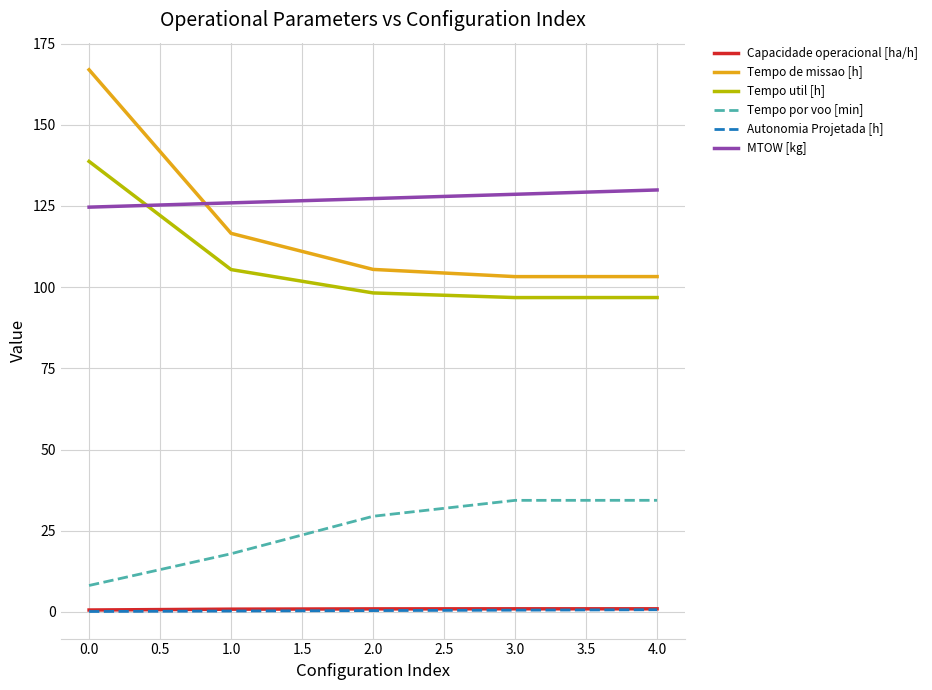

Which series has the widest spread of values?

Tempo de missao [h]